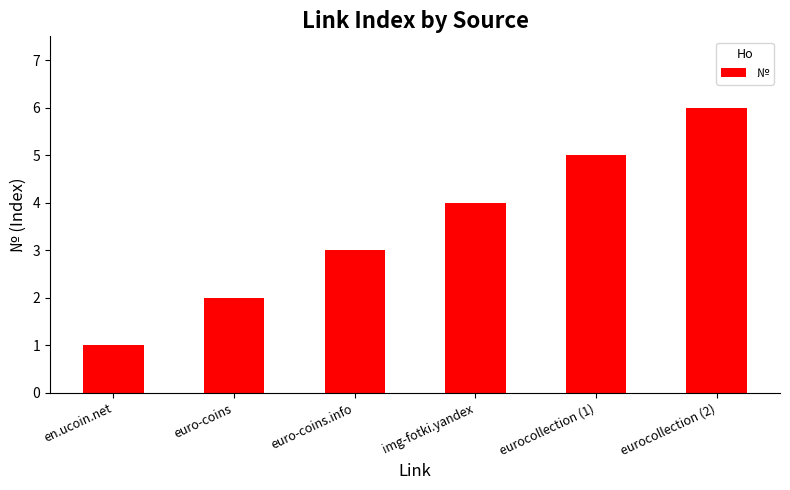

Reading right to left, transcribe all the data shown in this chart.

eurocollection (2)=6	eurocollection (1)=5	img-fotki.yandex=4	euro-coins.info=3	euro-coins=2	en.ucoin.net=1